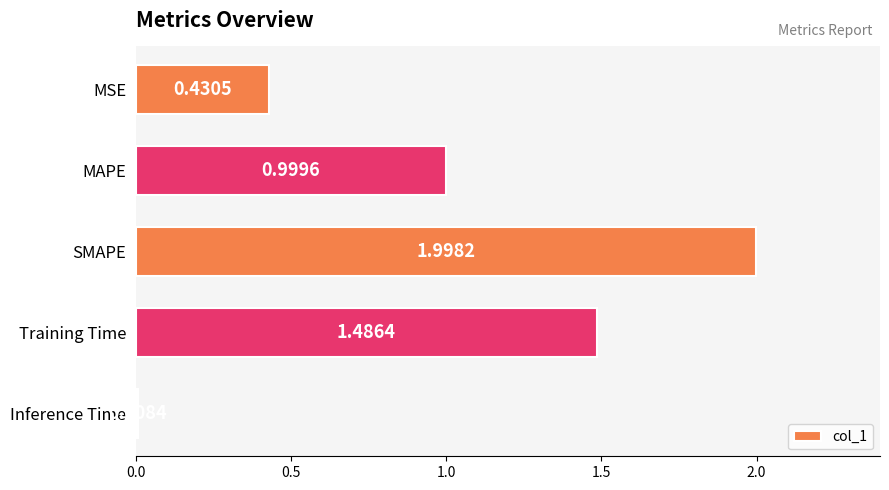

What is the difference between the maximum and minimum values?

2.0